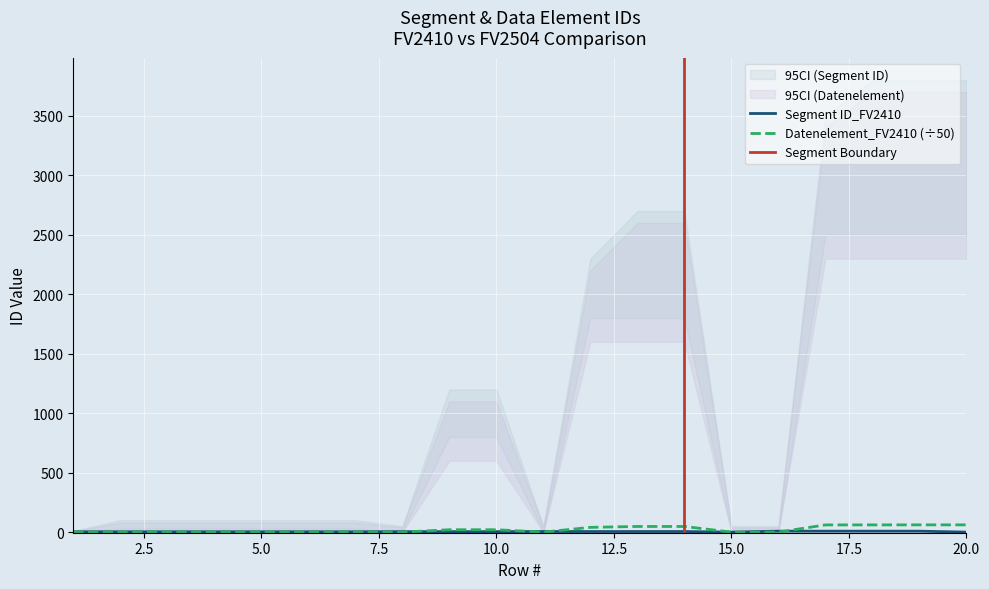

At which label does Datenelement_FV2410 reach its peak?

19